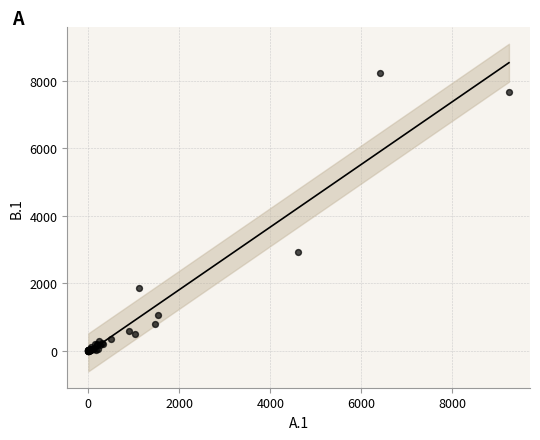

What Y value in the scatter plot is closest to 4111?

2937.5